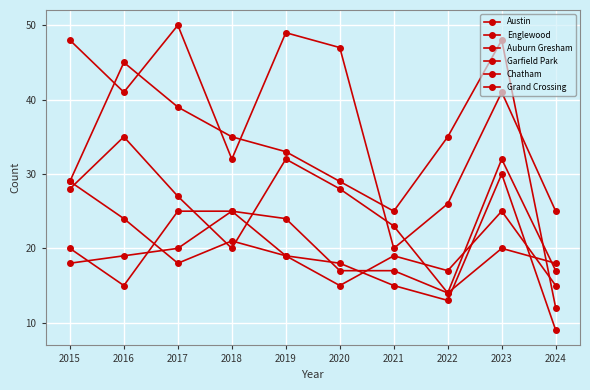

Does the chart have visible grid lines?

Yes